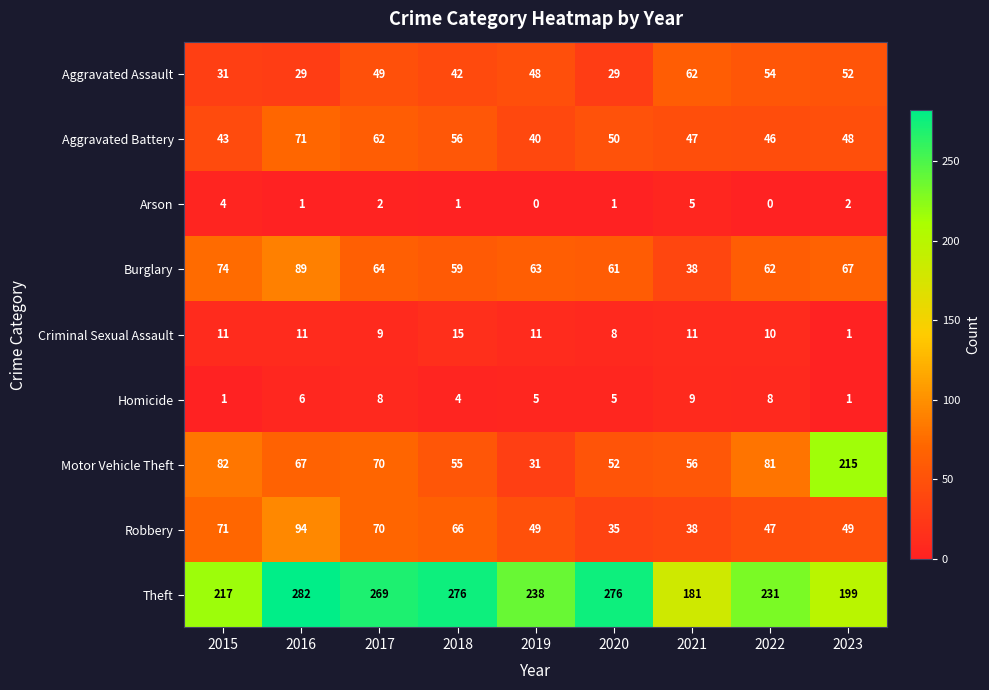

What is the sum of the Theft values at 2023 and 2015?

416